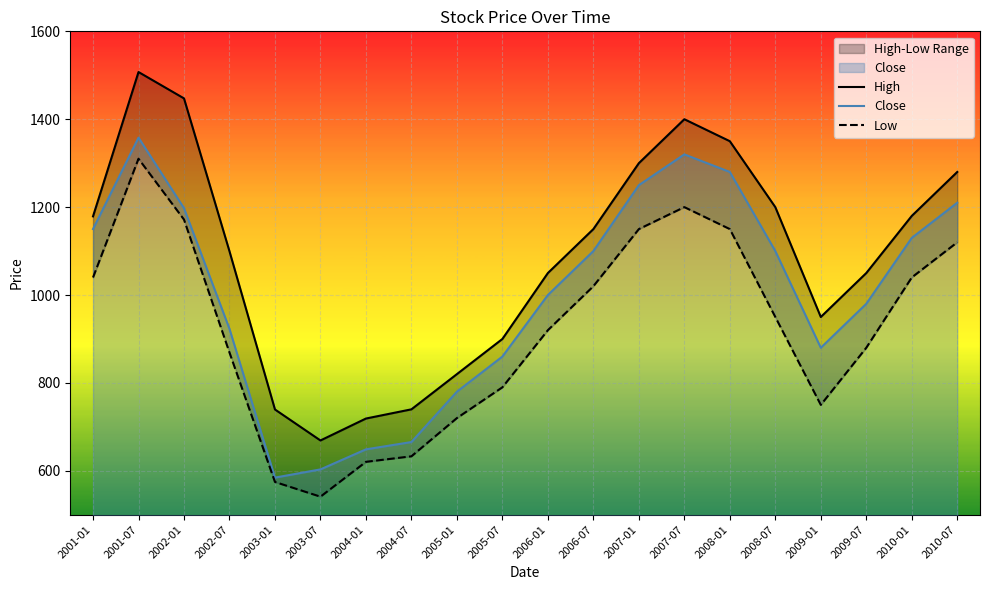

Reading left to right, extract all data points from this chart.

High: 2001-01=1179.0	2001-07=1507.4	2002-01=1447.4	2002-07=1099.5	2003-01=739.5	2003-07=669.0	2004-01=718.9	2004-07=739.9	2005-01=820.0	2005-07=900.0	2006-01=1050.0	2006-07=1150.0	2007-01=1300.0	2007-07=1400.0	2008-01=1350.0	2008-07=1200.0	2009-01=950.0	2009-07=1050.0	2010-01=1180.0	2010-07=1280.0
Close: 2001-01=1150.2	2001-07=1358.1	2002-01=1197.5	2002-07=923.0	2003-01=584.5	2003-07=603.2	2004-01=648.8	2004-07=665.4	2005-01=780.0	2005-07=860.0	2006-01=1000.0	2006-07=1100.0	2007-01=1250.0	2007-07=1320.0	2008-01=1280.0	2008-07=1100.0	2009-01=880.0	2009-07=980.0	2010-01=1130.0	2010-07=1210.0
Low: 2001-01=1039.9	2001-07=1310.2	2002-01=1171.6	2002-07=869.1	2003-01=574.6	2003-07=541.1	2004-01=620.4	2004-07=633.0	2005-01=720.0	2005-07=790.0	2006-01=920.0	2006-07=1020.0	2007-01=1150.0	2007-07=1200.0	2008-01=1150.0	2008-07=950.0	2009-01=750.0	2009-07=880.0	2010-01=1040.0	2010-07=1120.0